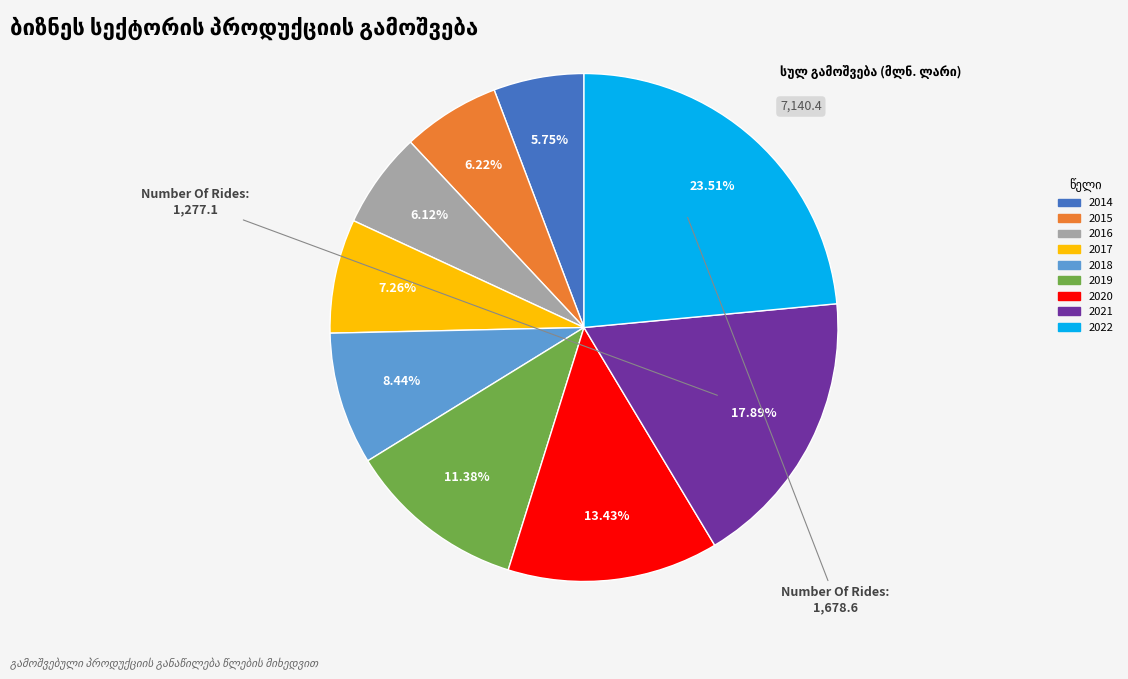

To the nearest percent, what portion does 2022 represent?

24%